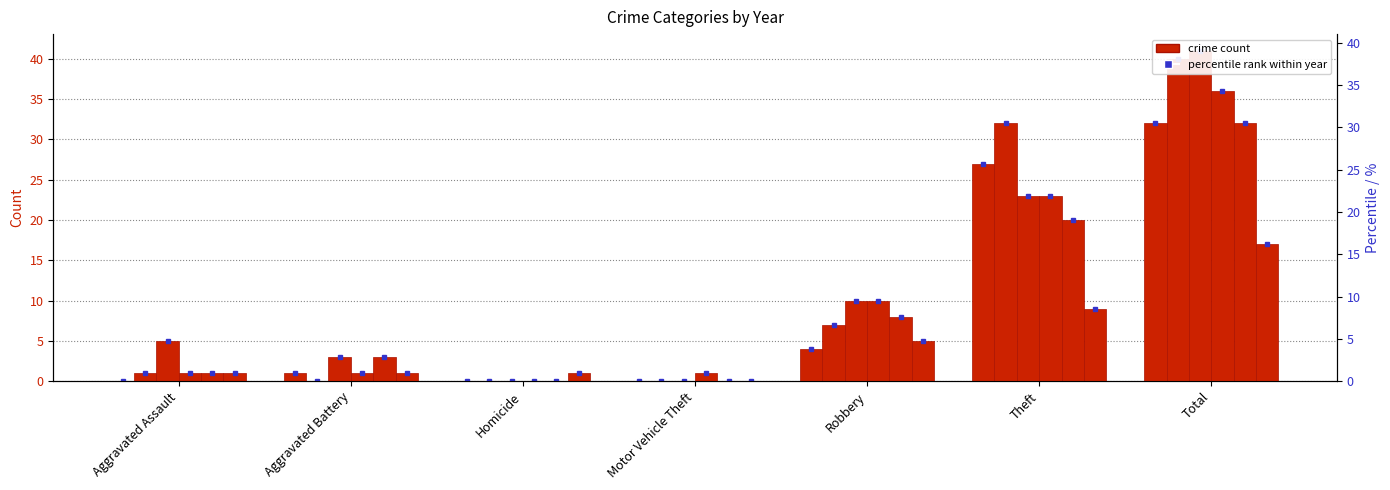

How many bars are there in each group?

6